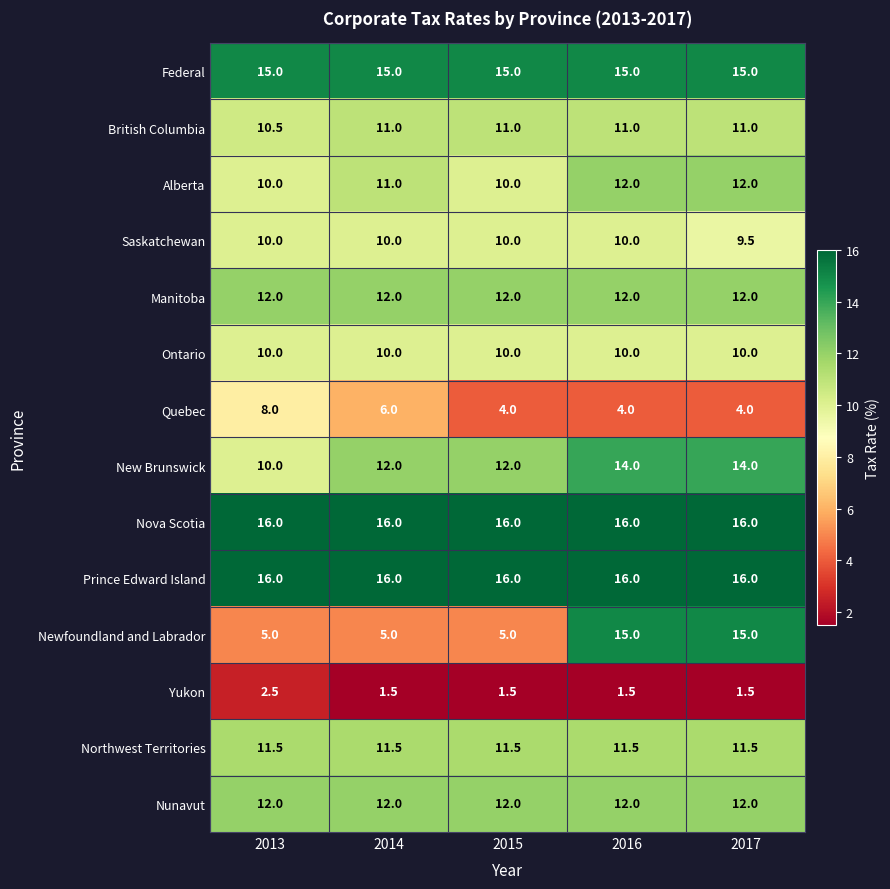

Is it true that Prince Edward Island equals 16.0 at 2013?

True